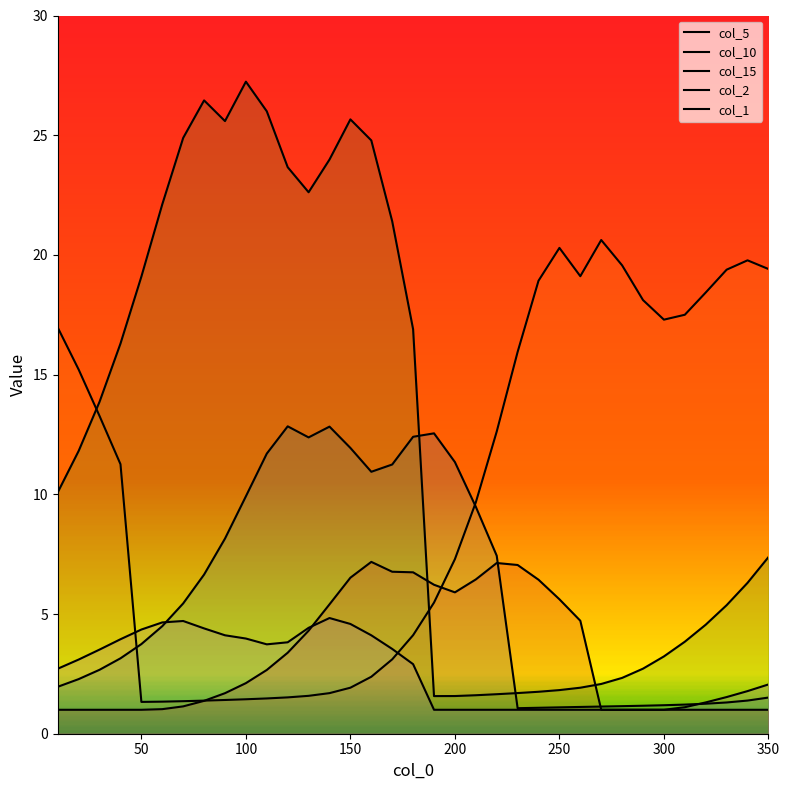

What is the highest value of the series_5 series?

12.8